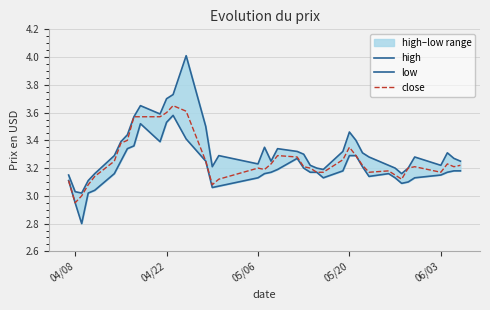

True or false: close has a value of 3.2 at 05/06.

True